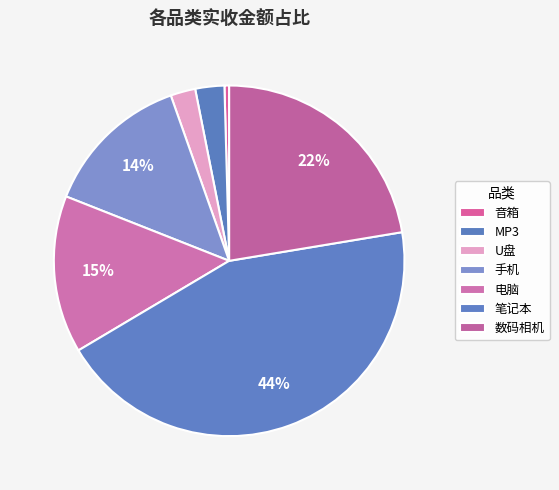

True or false: MP3 accounts for 12% of the total.

False